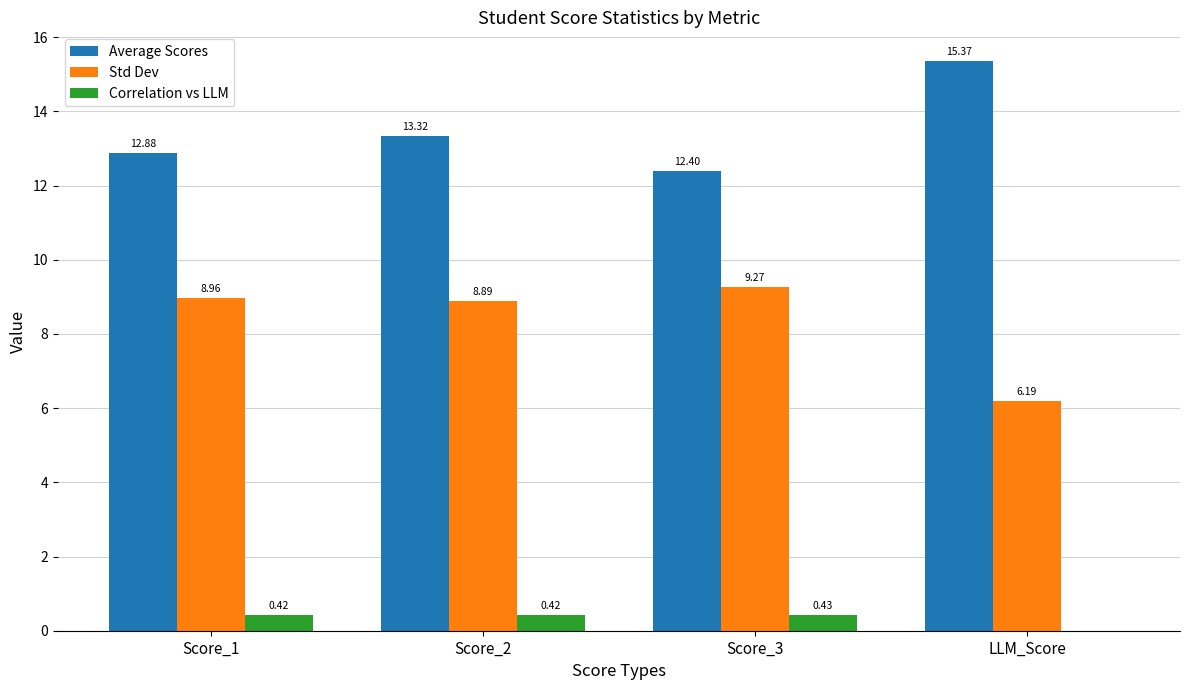

How many categories are shown in the chart?

4